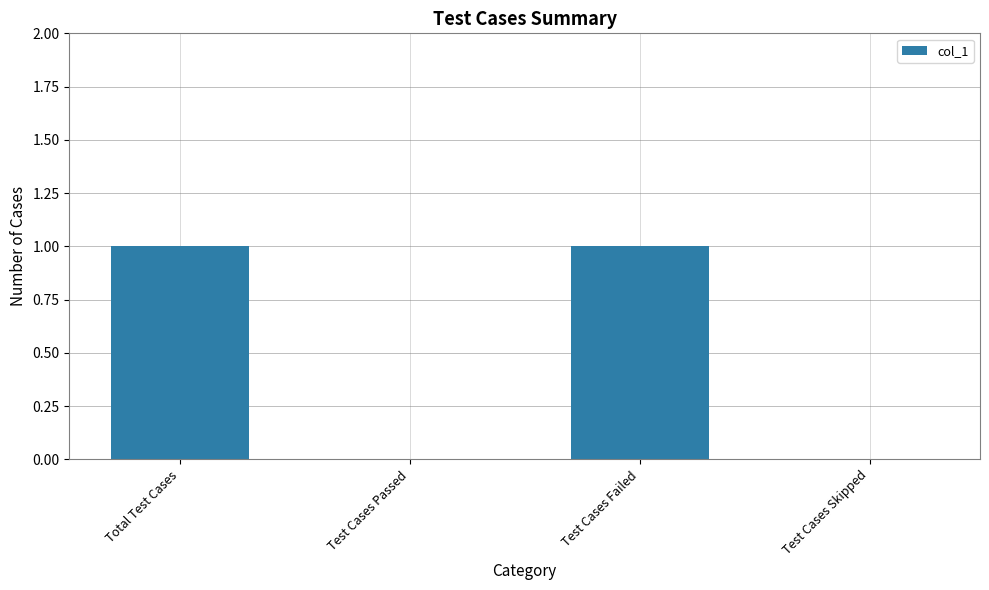

True or false: the data shows 0 at Test Cases Skipped.

True